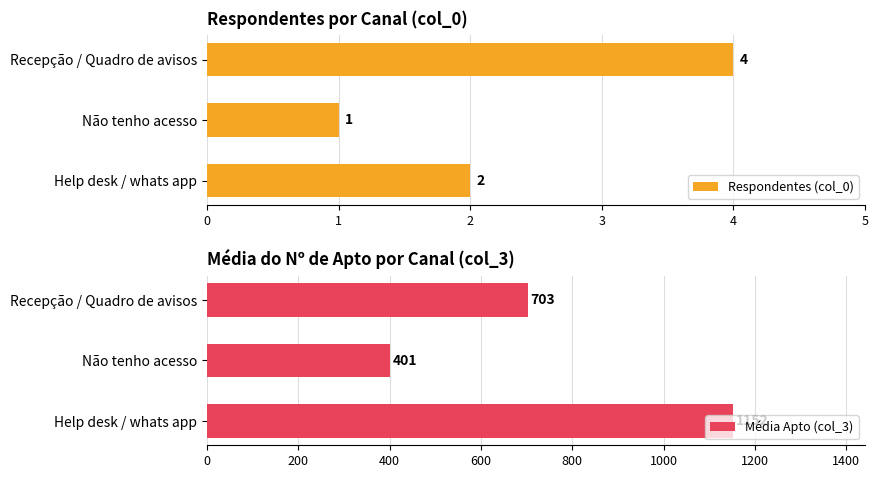

Count the Respondentes (col_0) values in the range 1 to 4.

3